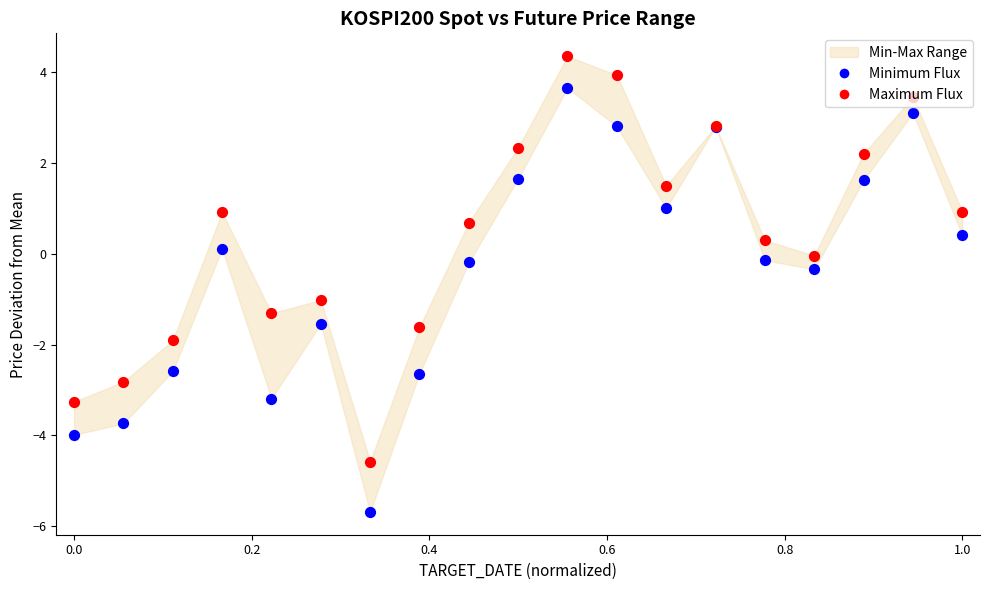

Which series has the largest Y range (max minus min)?

Minimum Flux